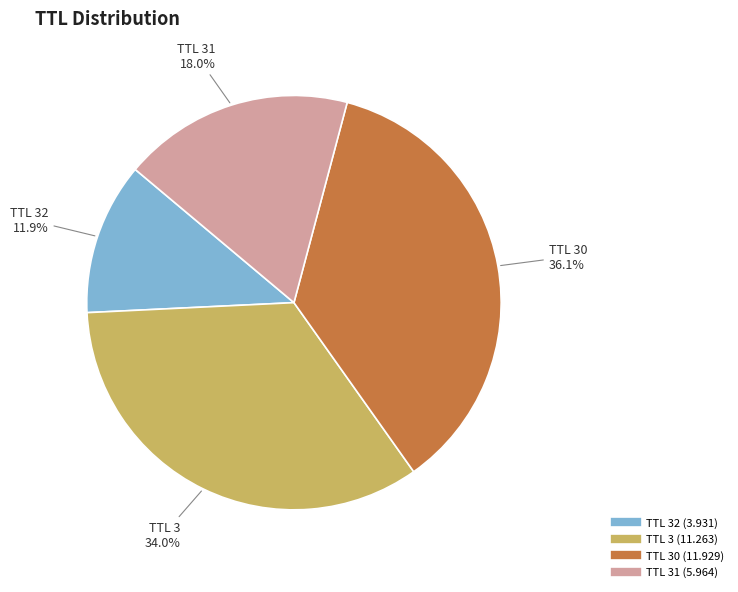

Is there any slice that represents more than half of the pie?

No